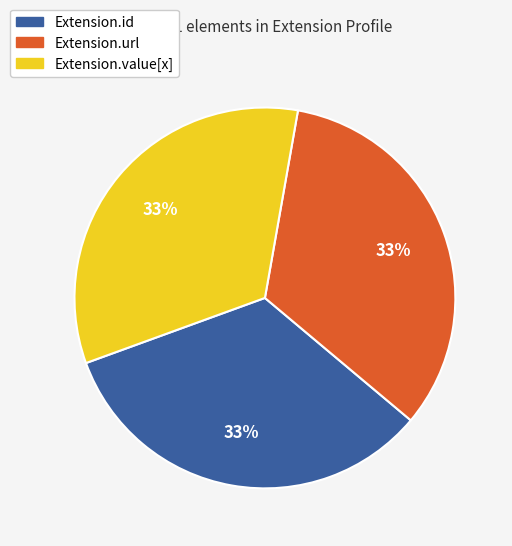

Do Extension.value[x] and Extension.url together represent more than half of the pie?

Yes